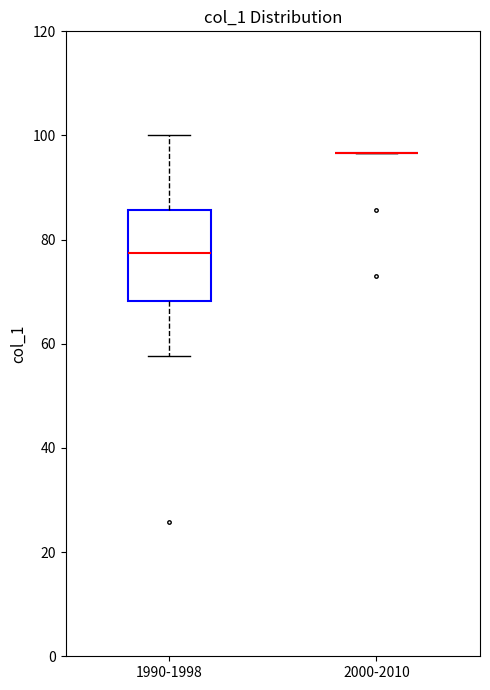

Reading left to right, transcribe this box plot: for each box, give where its median line is, the range the box spans, and where its two whiskers end, as read against the y-axis. The values are not printed on the chart, so give them approximately, as read against the axis.

1990-1998: median 78, box 68 to 86, whiskers 58 to 100
2000-2010: box collapsed to a line at 96, whiskers 96 to 96